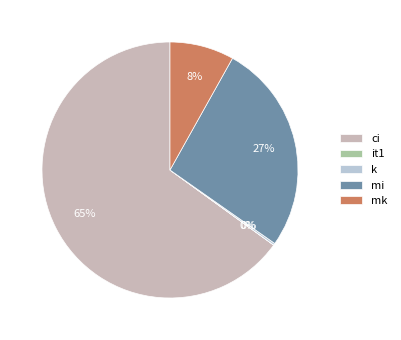

True or false: it1 accounts for 0% of the total.

True